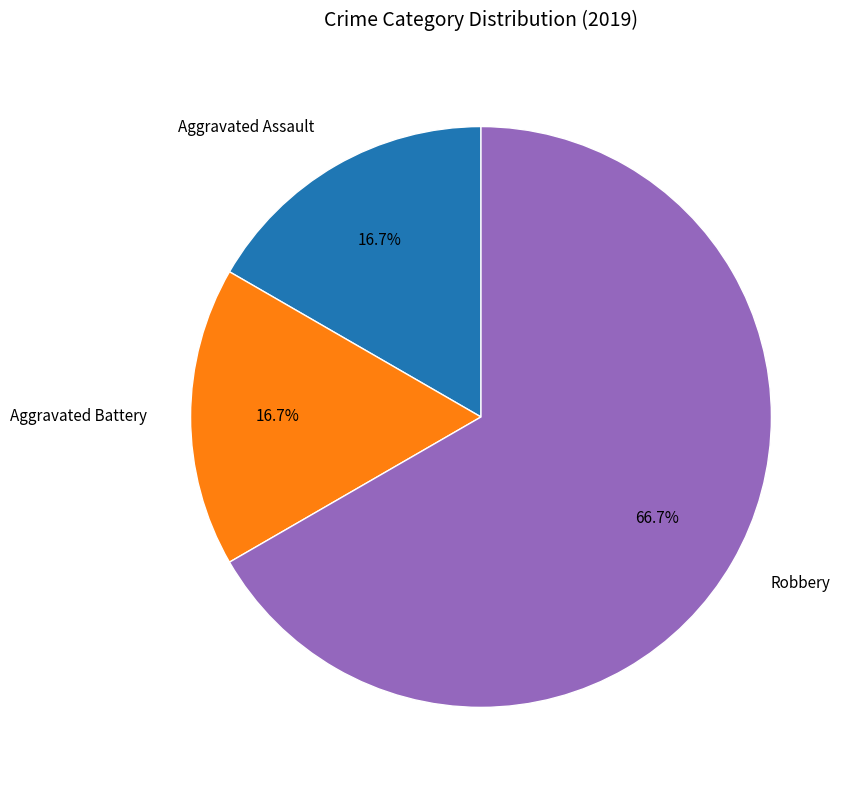

What is the largest slice in the pie chart?

Robbery